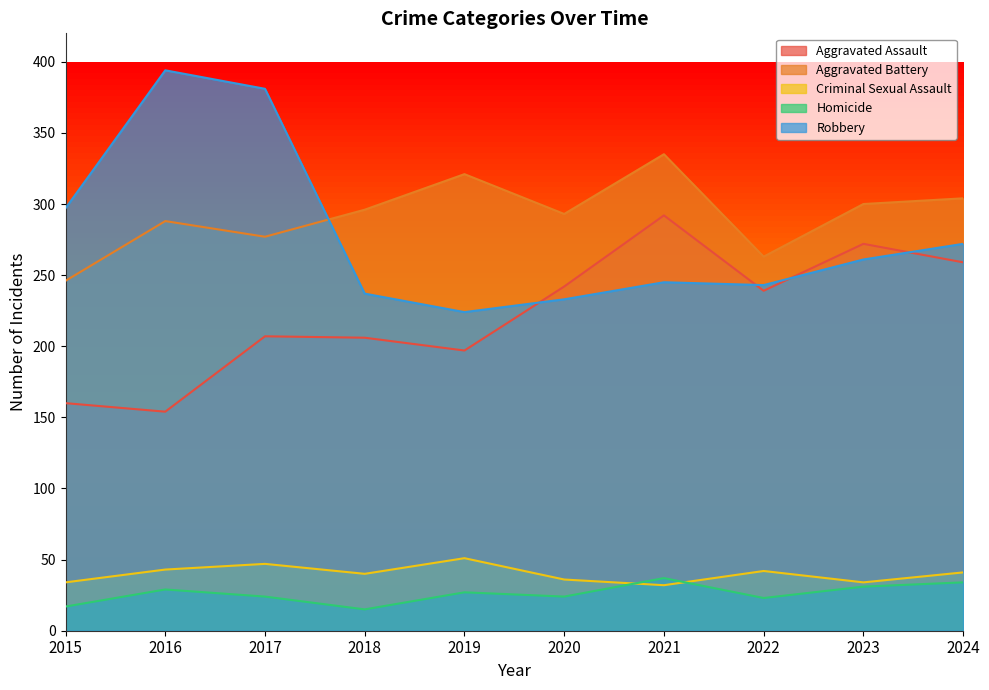

Reading left to right, what are all the values shown in this chart?

Aggravated Assault: 160	154	207	206	197	242	292	239	272	259
Aggravated Battery: 246	288	277	296	321	293	335	263	300	304
Criminal Sexual Assault: 34	43	47	40	51	36	32	42	34	41
Homicide: 17	29	24	15	27	24	37	23	31	34
Robbery: 297	394	381	237	224	233	245	243	261	272